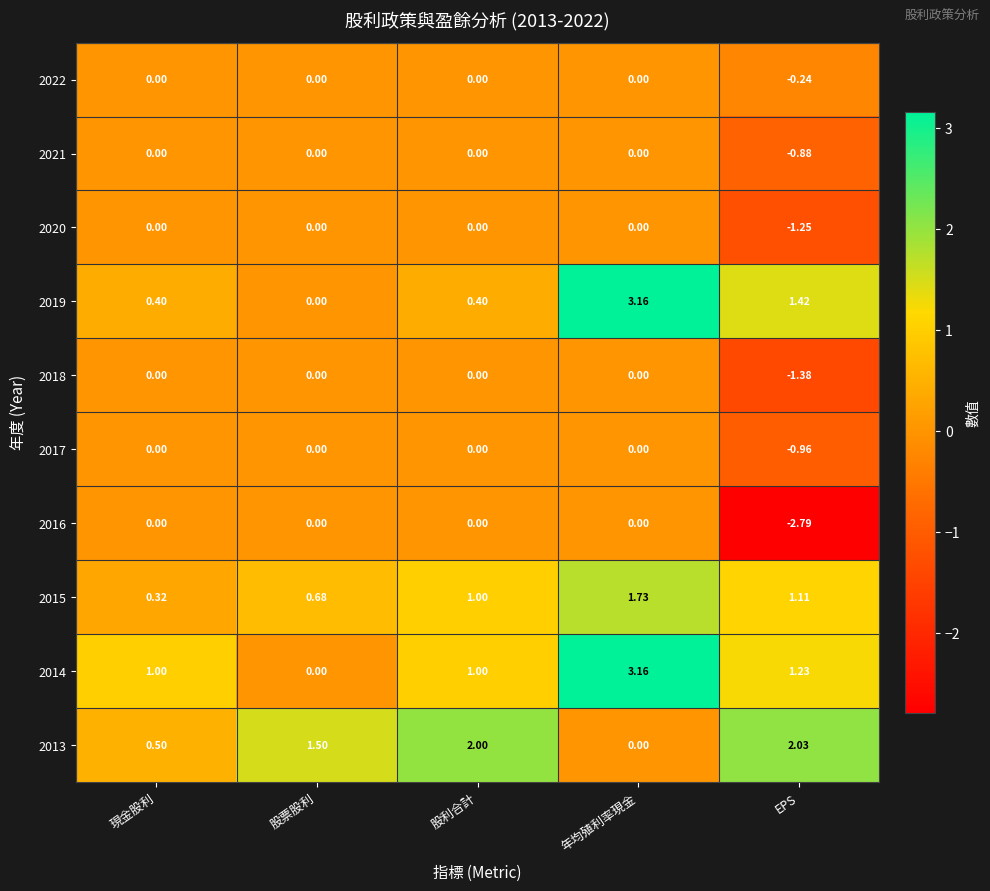

At which label does 2022 reach its minimum?

EPS